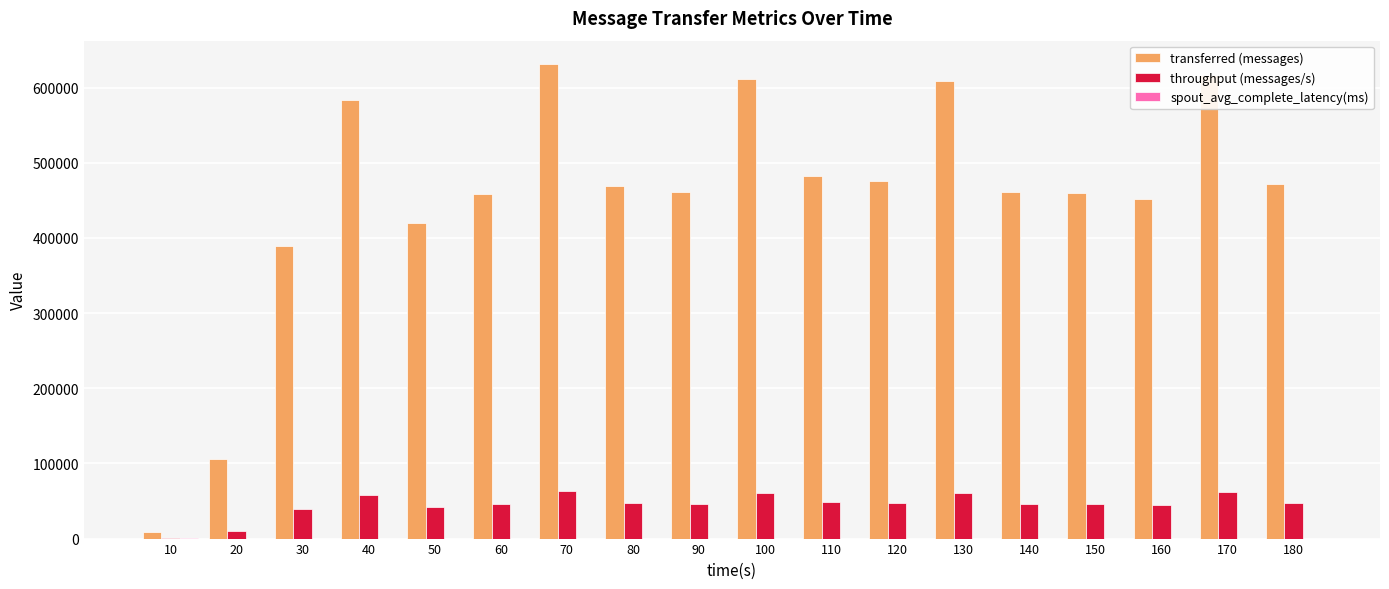

What is the spread (max minus min) of values at 180?

471762.8